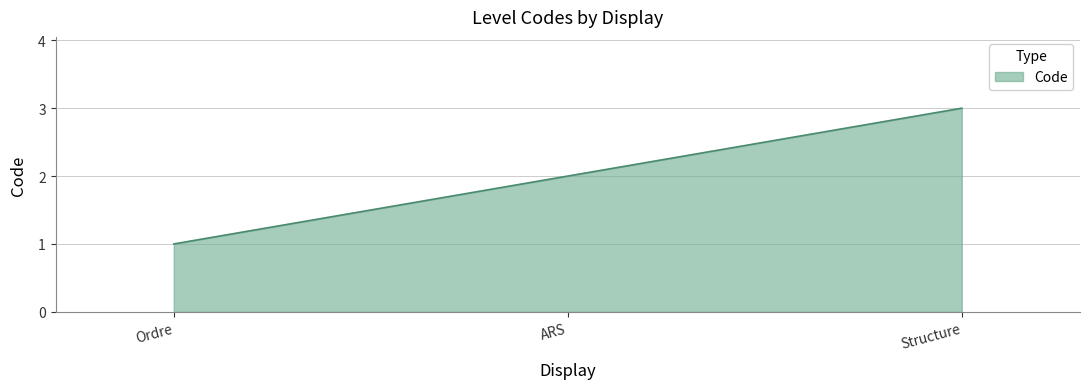

Is this an area chart (filled region under the line)?

Yes